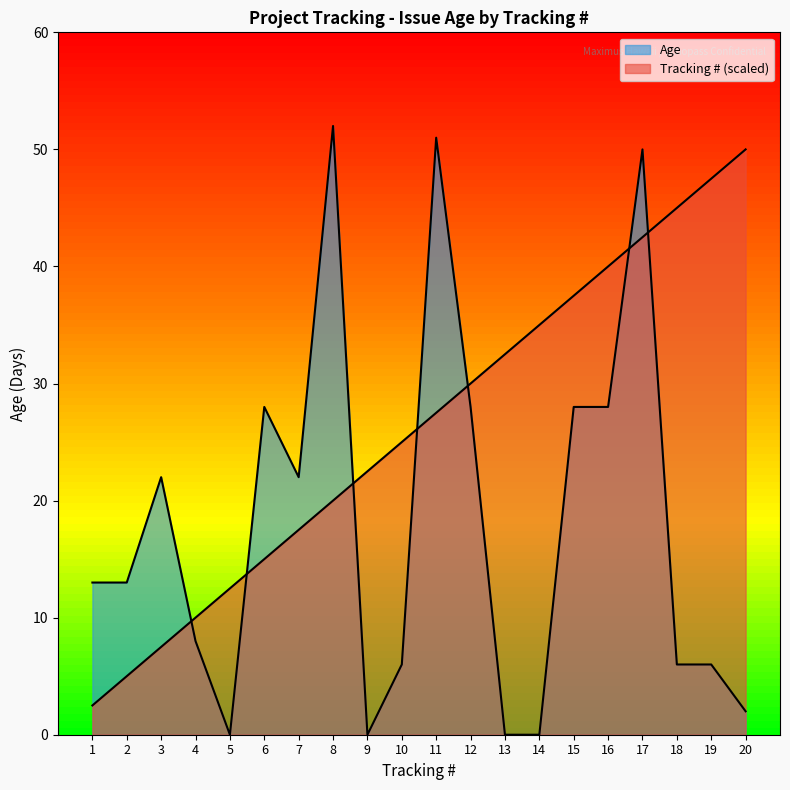

At which category does the chart reach its minimum across all series?

5